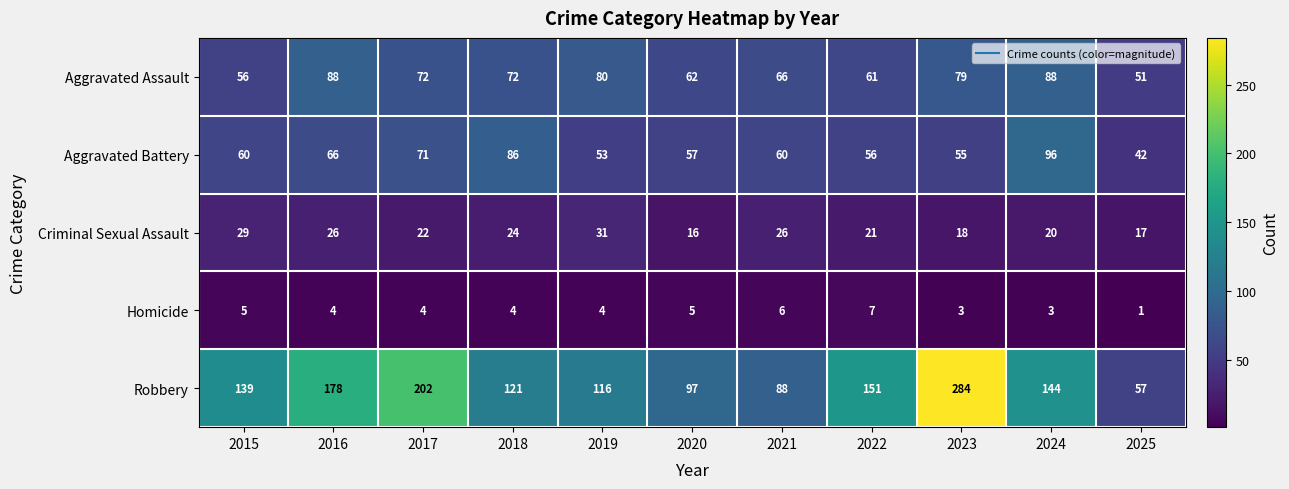

What is the minimum value for Robbery?

57